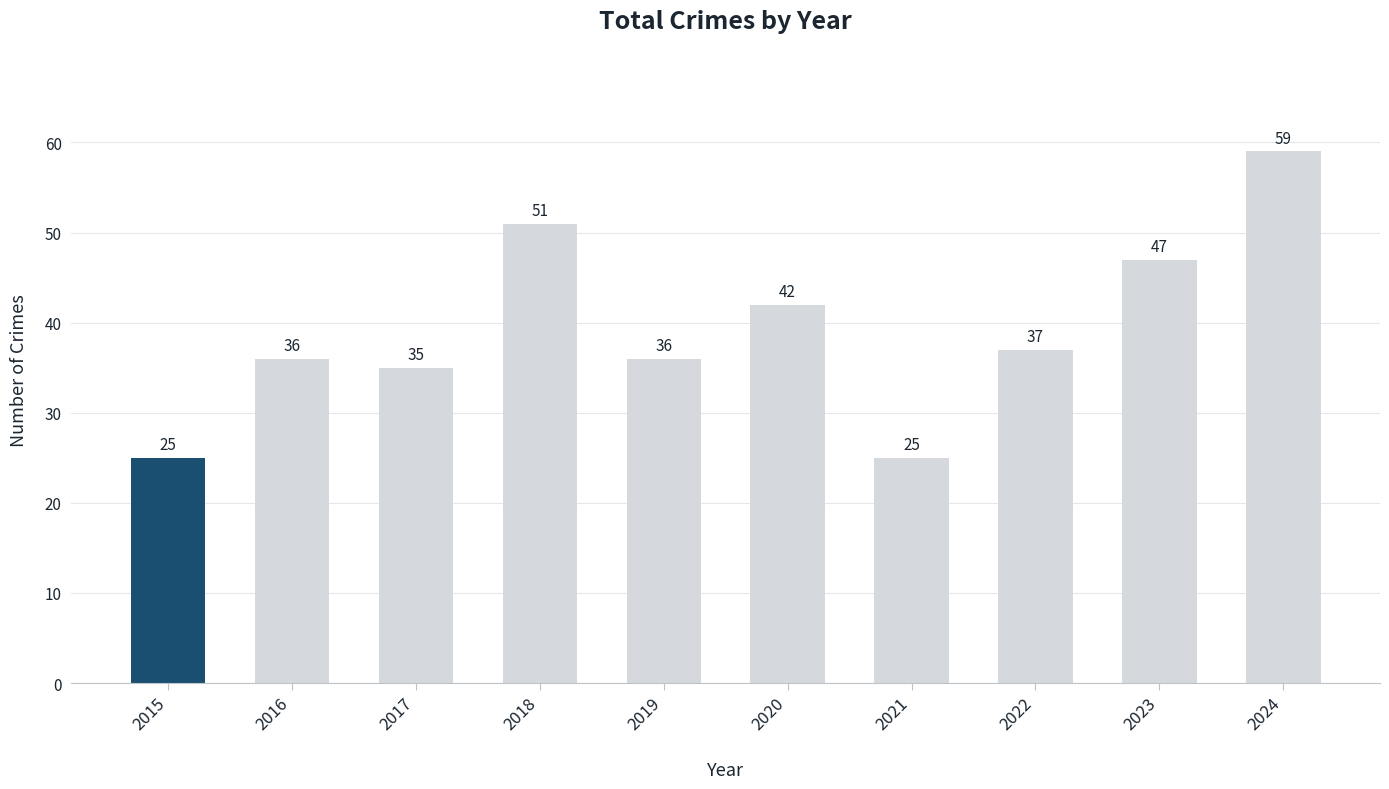

What value does the data have at 2016, to the nearest 5?

35